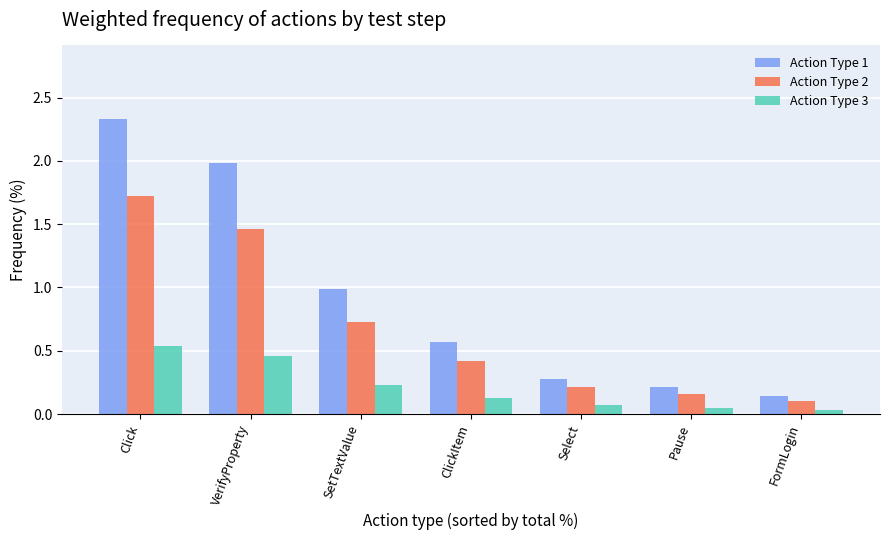

What position from the left is Pause?

6